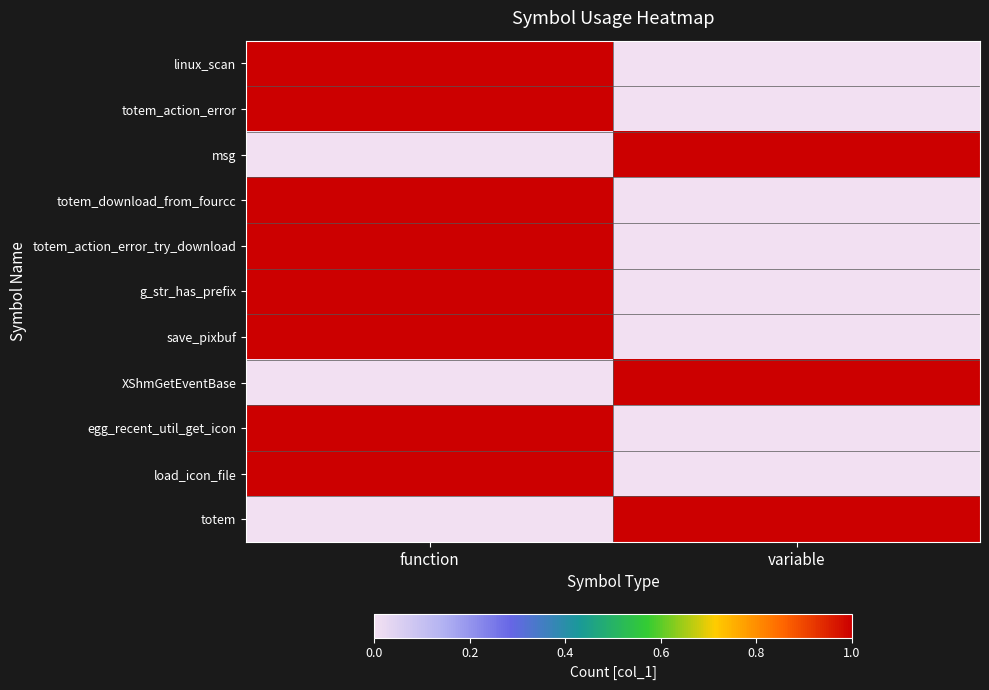

Count the number of data series in this chart.

11